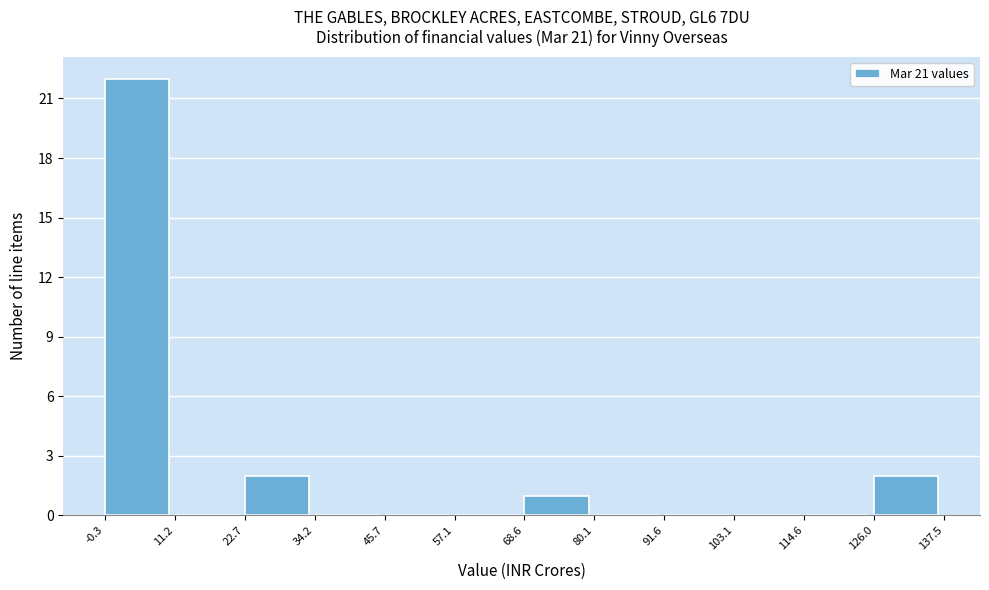

Which range on the x-axis has the tallest bar?

-0.3 to 11.2